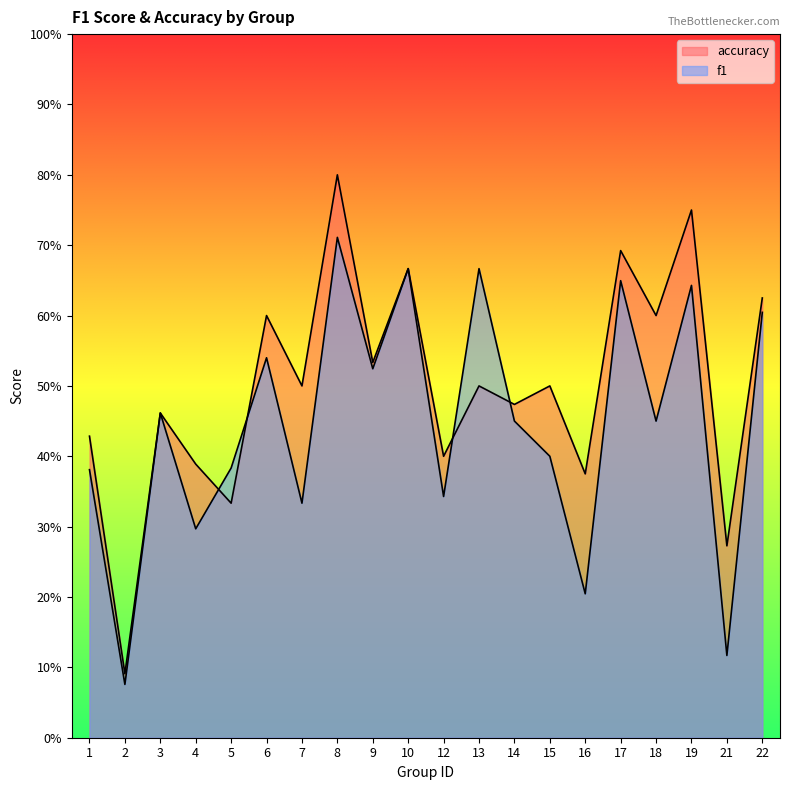

What is the total value across all series at 8?

1.5